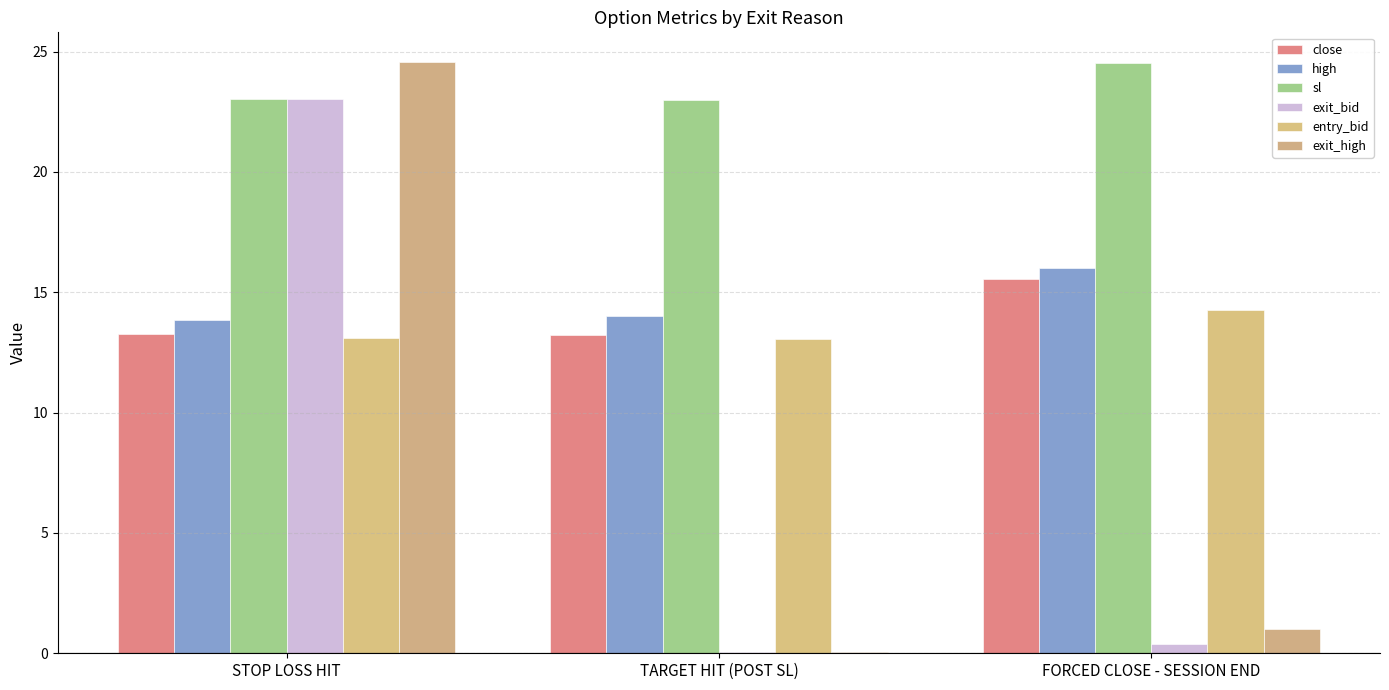

What is the greatest value displayed?

24.6